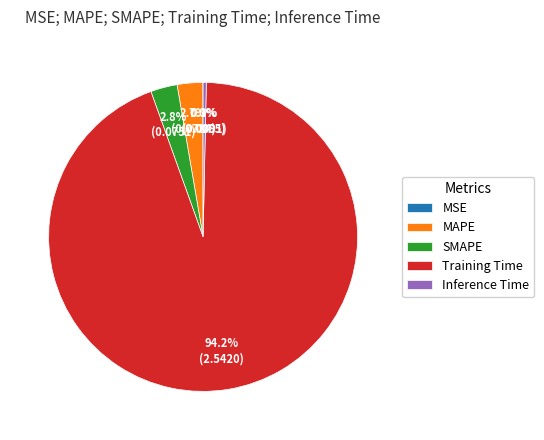

Which category has the biggest portion of the pie?

Training Time